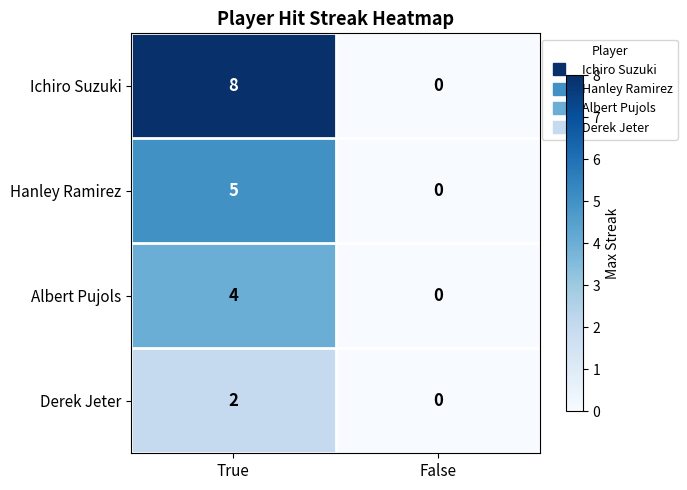

What is the total value across all series at True?

19